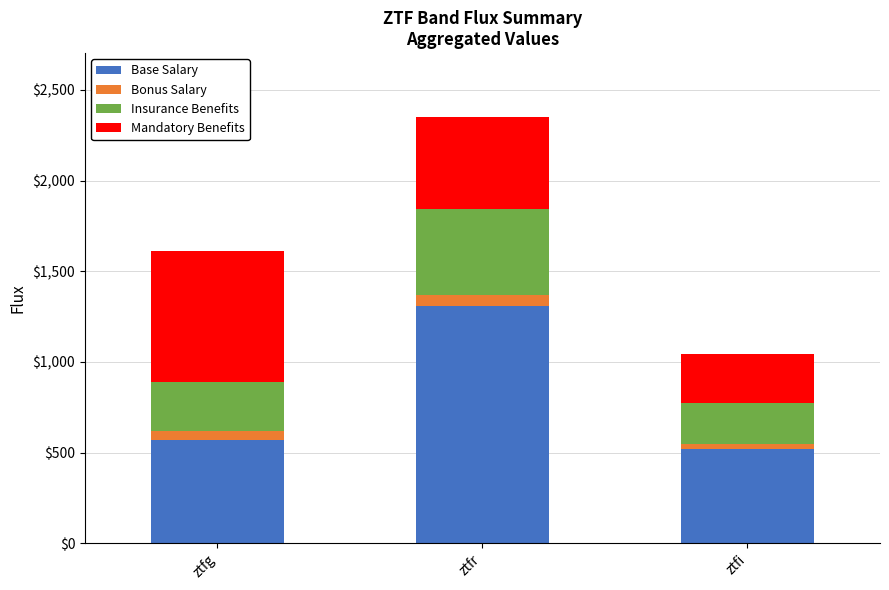

Is it true that Base Salary equals 295.3 at ztfg?

False